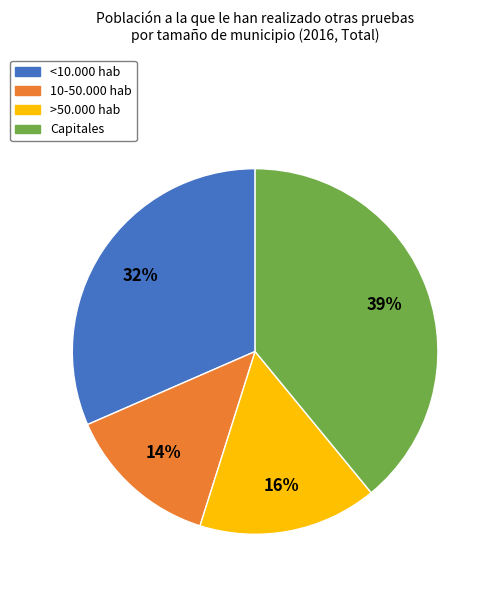

True or false: <10.000 hab accounts for 46% of the total.

False